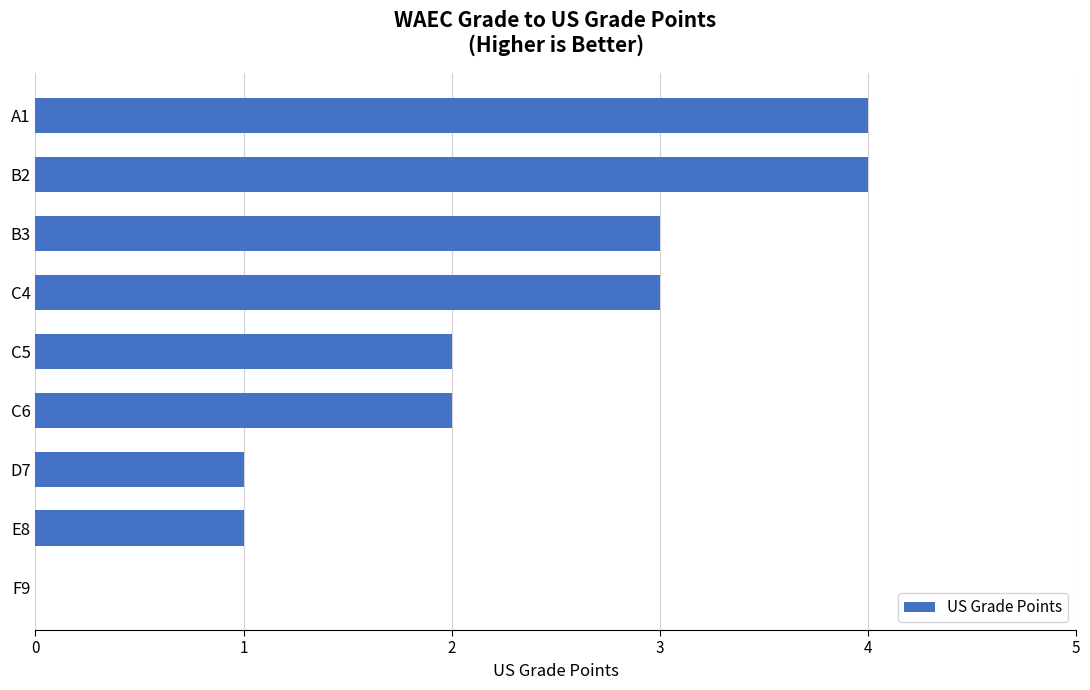

Reading bottom to top, transcribe all the data shown in this chart.

F9=0	E8=1	D7=1	C6=2	C5=2	C4=3	B3=3	B2=4	A1=4